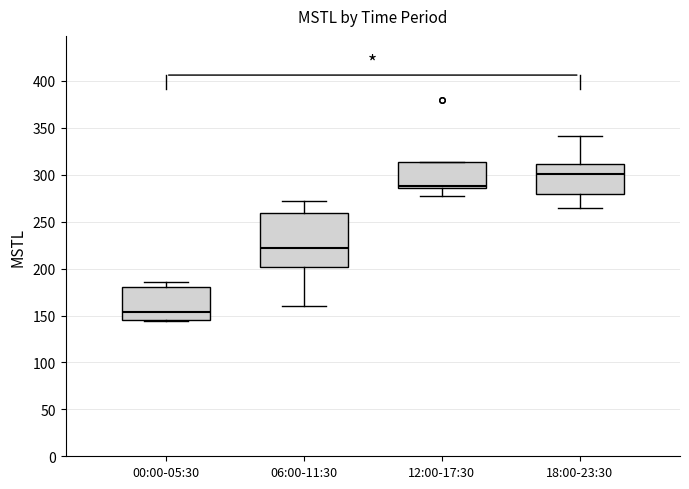

Which box has the lowest median line?

00:00-05:30